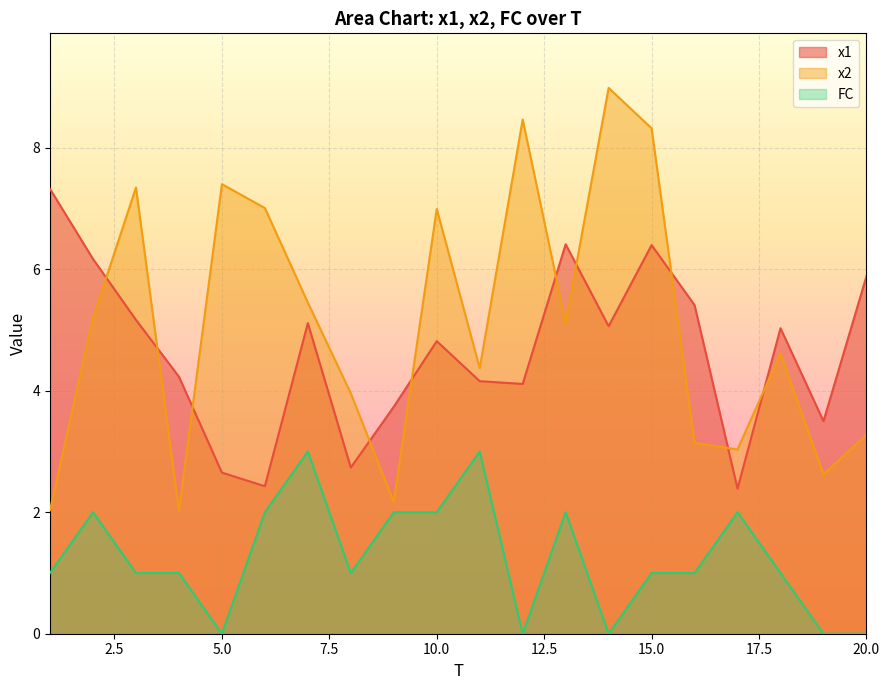

Count the number of data series in this chart.

3